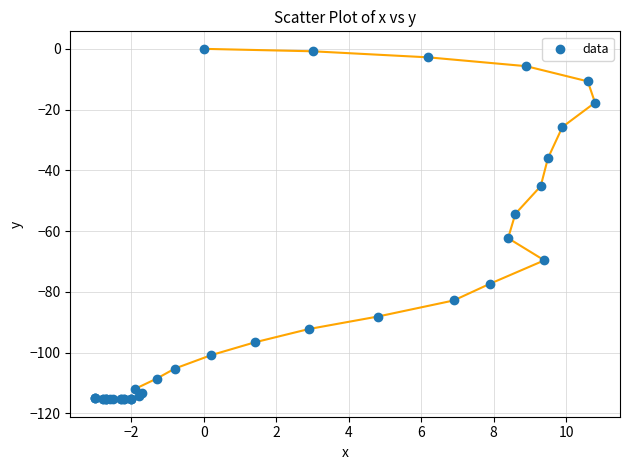

What Y value in the scatter plot is closest to -57?

-54.3